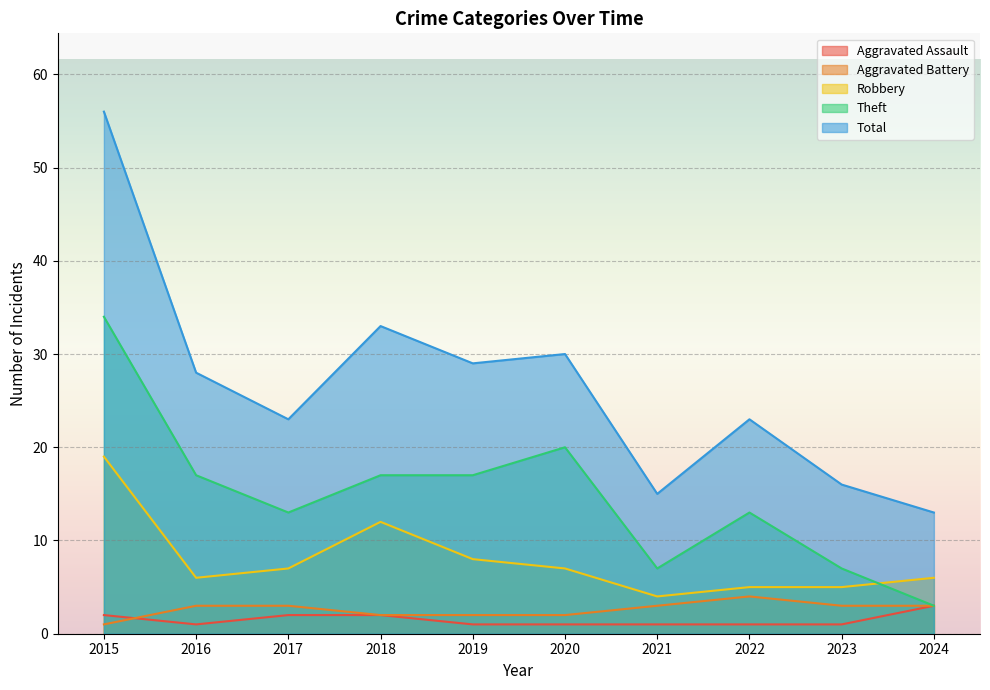

How many lines are shown in the chart?

5